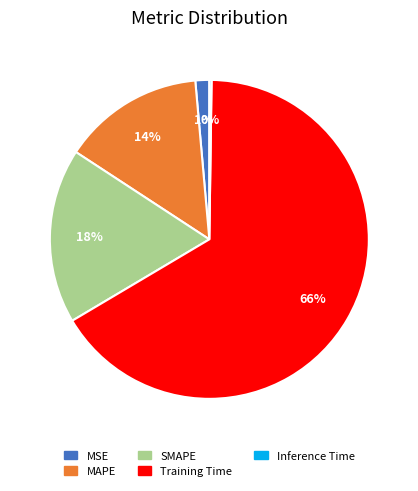

Approximately how many times larger is the value at SMAPE compared to Training Time?

0.3